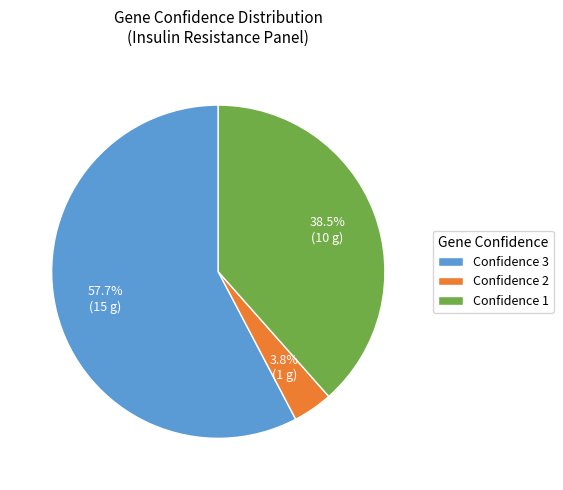

Rank the categories by value from highest to lowest.

Confidence 3, Confidence 1, Confidence 2